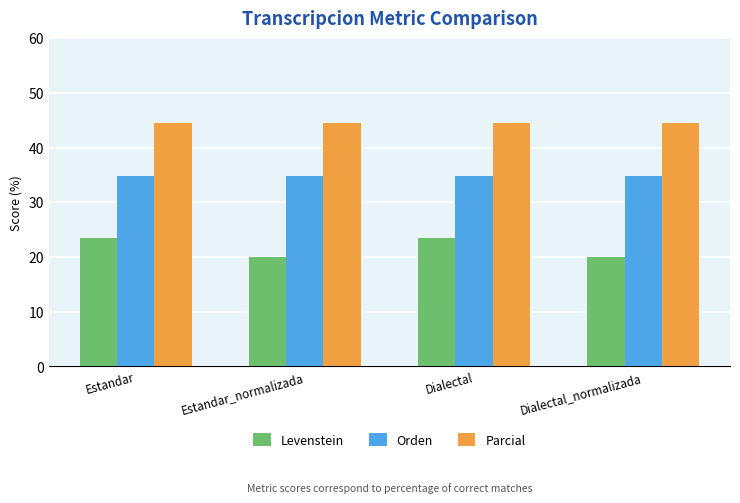

What is the approximate value of Parcial at Estandar_normalizada?

44.4